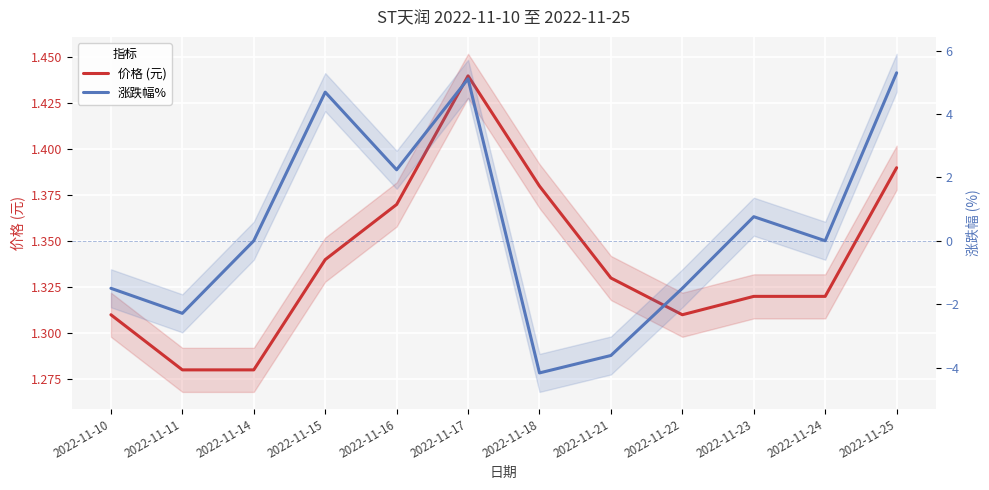

Reading left to right, what are all the values shown in this chart?

价格 (元): 2022-11-10=1.3	2022-11-11=1.3	2022-11-14=1.3	2022-11-15=1.3	2022-11-16=1.4	2022-11-17=1.4	2022-11-18=1.4	2022-11-21=1.3	2022-11-22=1.3	2022-11-23=1.3	2022-11-24=1.3	2022-11-25=1.4
涨跌幅%: 2022-11-10=-1.5	2022-11-11=-2.3	2022-11-14=0.0	2022-11-15=4.7	2022-11-16=2.2	2022-11-17=5.1	2022-11-18=-4.2	2022-11-21=-3.6	2022-11-22=-1.5	2022-11-23=0.8	2022-11-24=0.0	2022-11-25=5.3